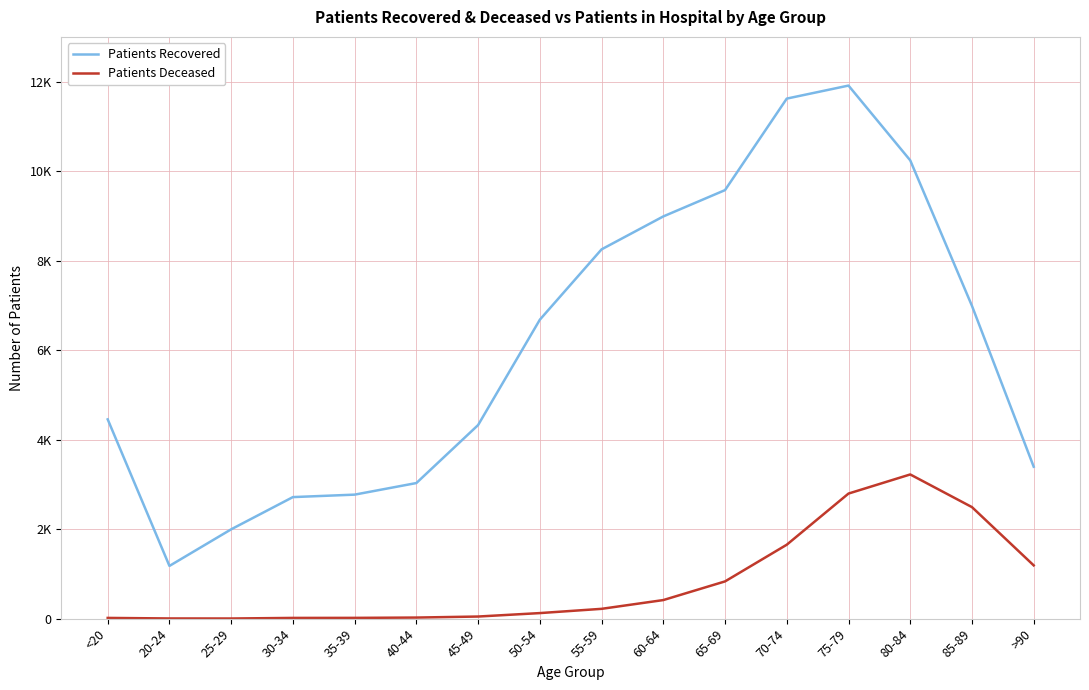

Is this an area chart (filled region under the line)?

No